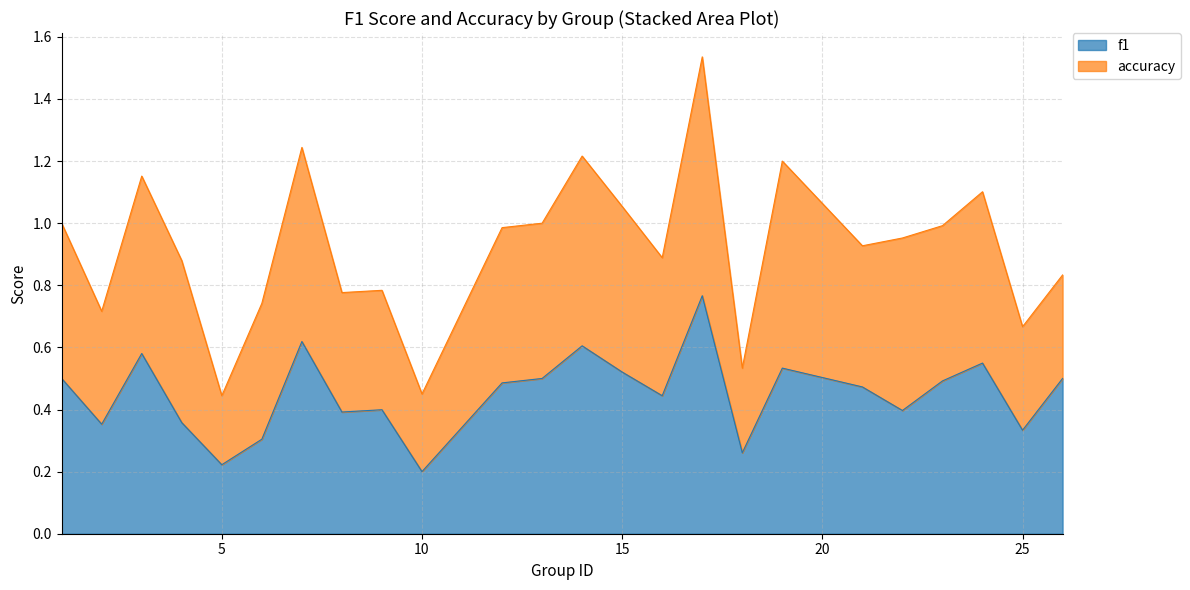

The chart shows a value of 0.3 at 18. True or false?

True